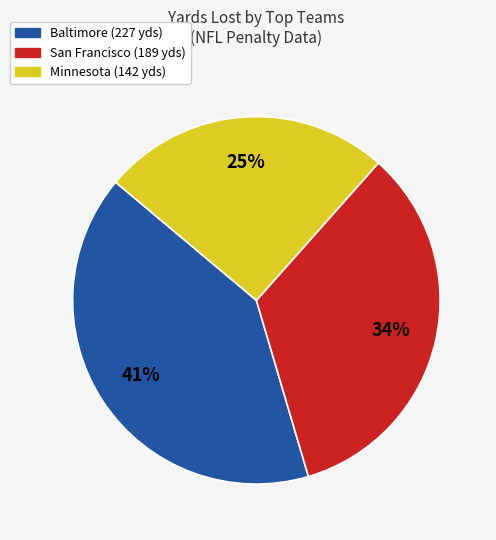

Is there a majority slice in this chart?

No